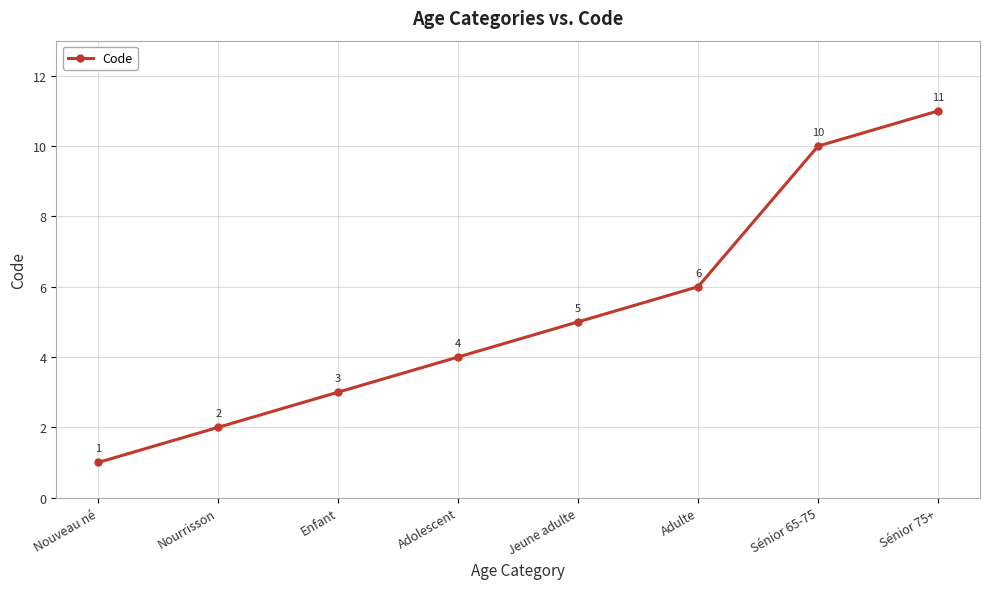

Reading left to right, transcribe all the data shown in this chart.

1	2	3	4	5	6	10	11